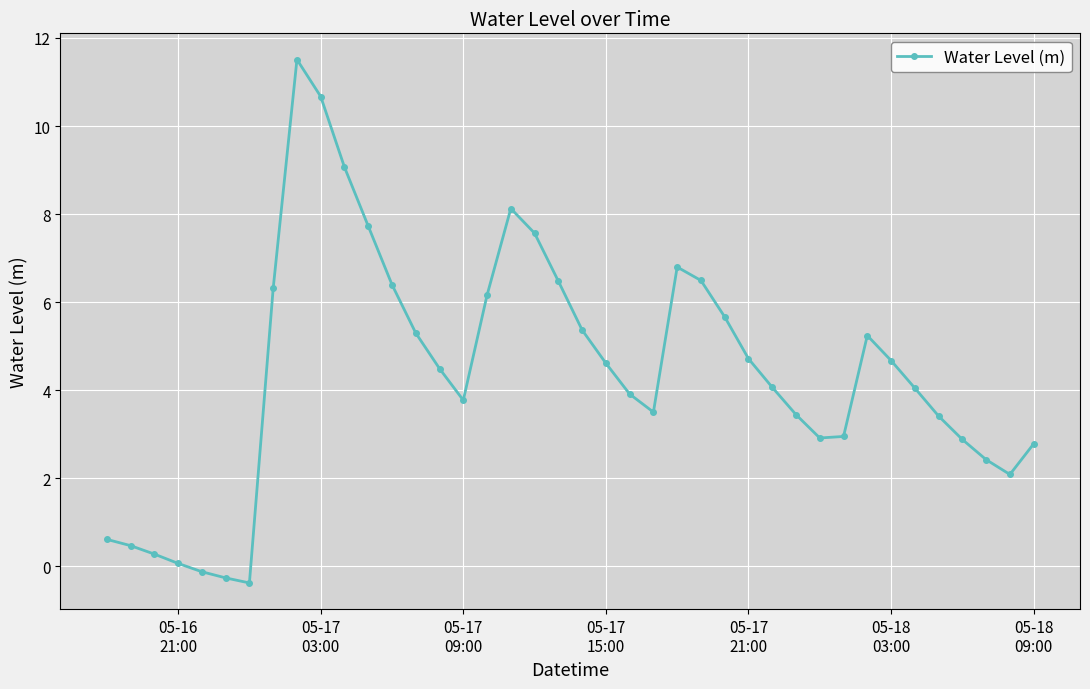

How many data points does each series have?

40